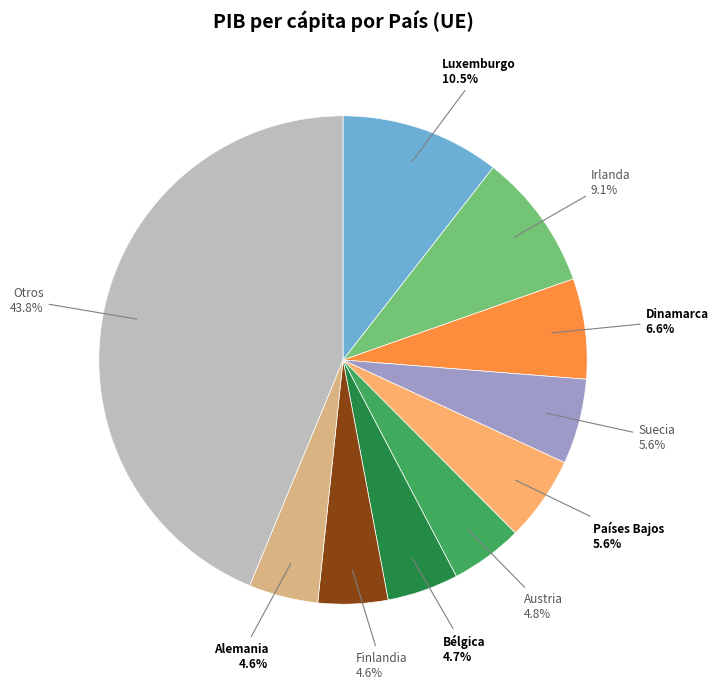

Is there any slice that represents more than half of the pie?

No